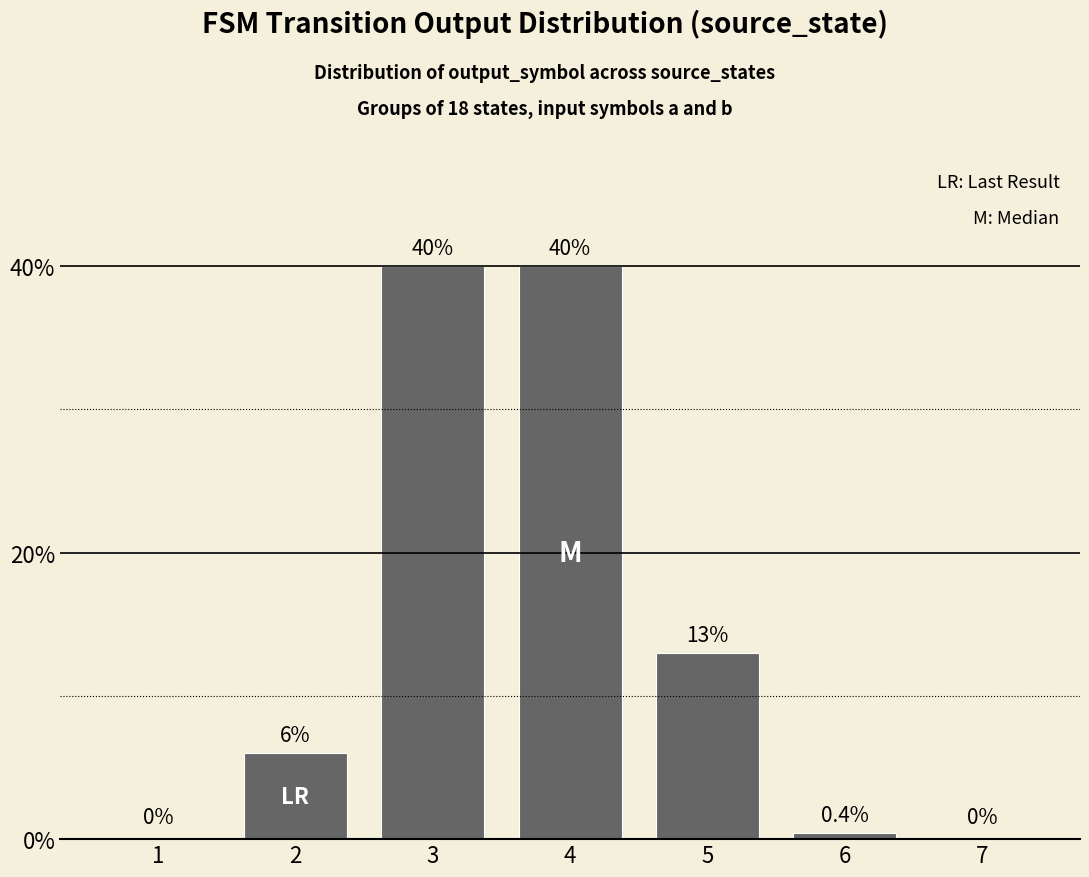

Are the bars horizontal?

No